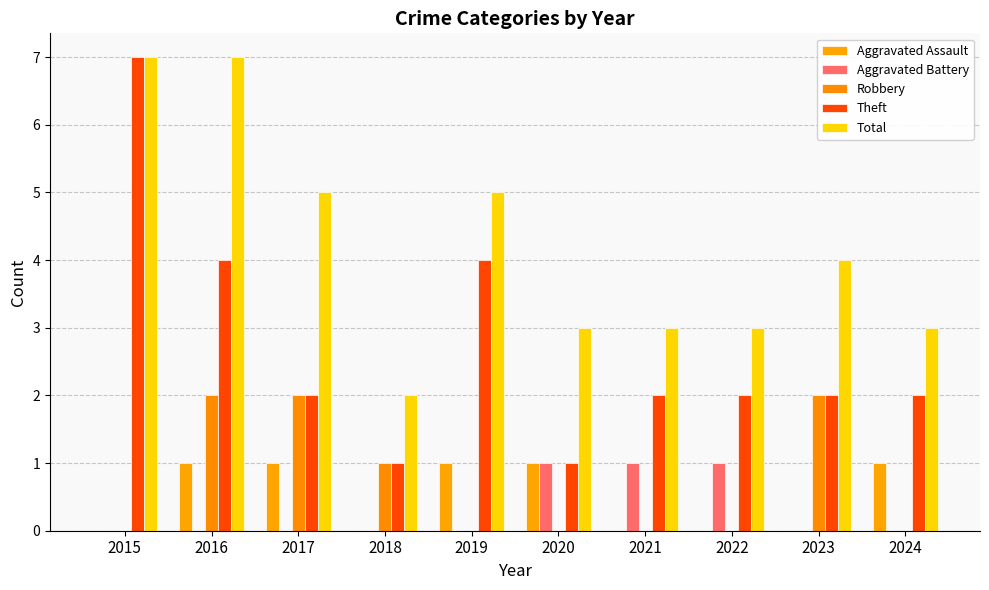

Count the number of data series in this chart.

5